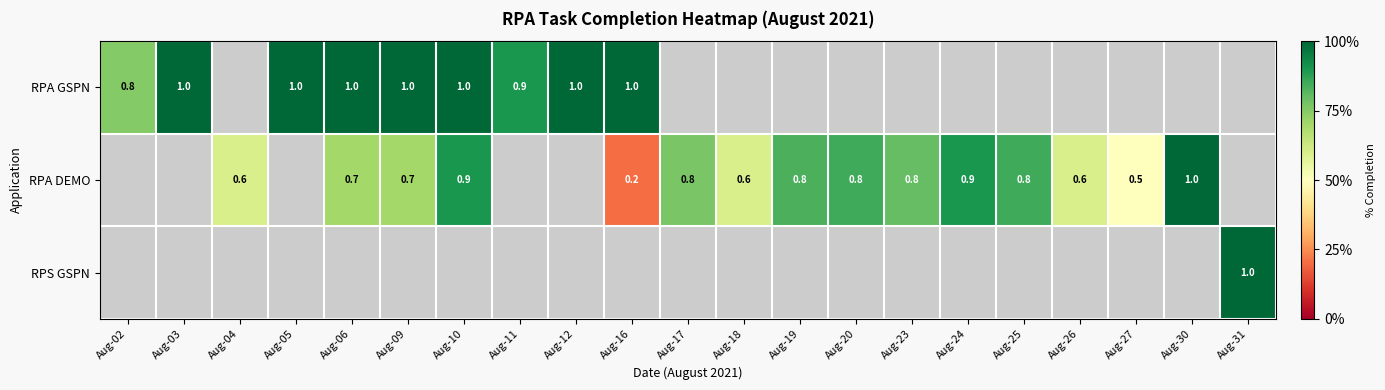

List the series in order of their peak value, highest first.

RPA GSPN, RPA DEMO, RPS GSPN